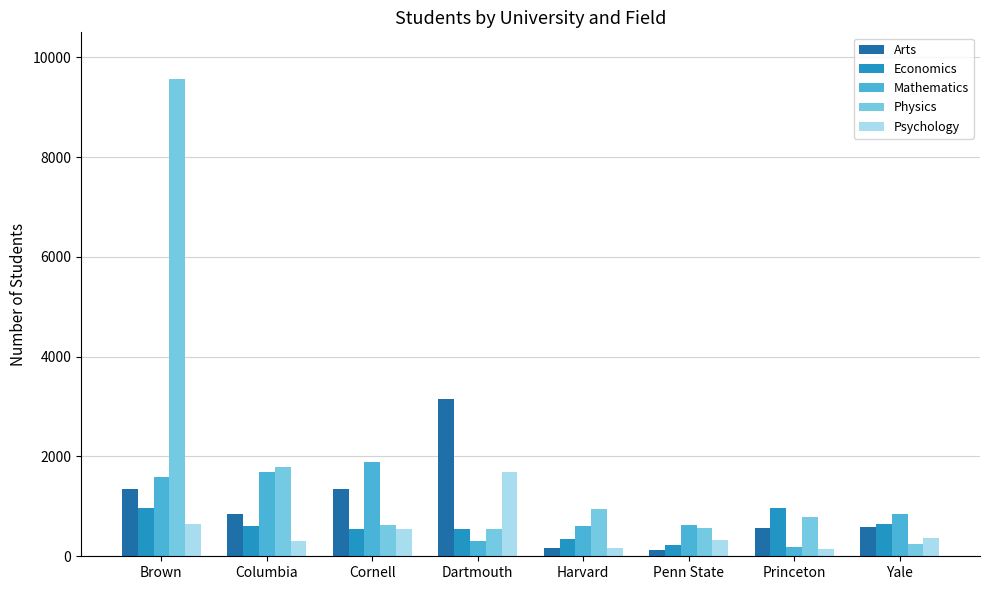

What is the highest value of the Mathematics series?

1889